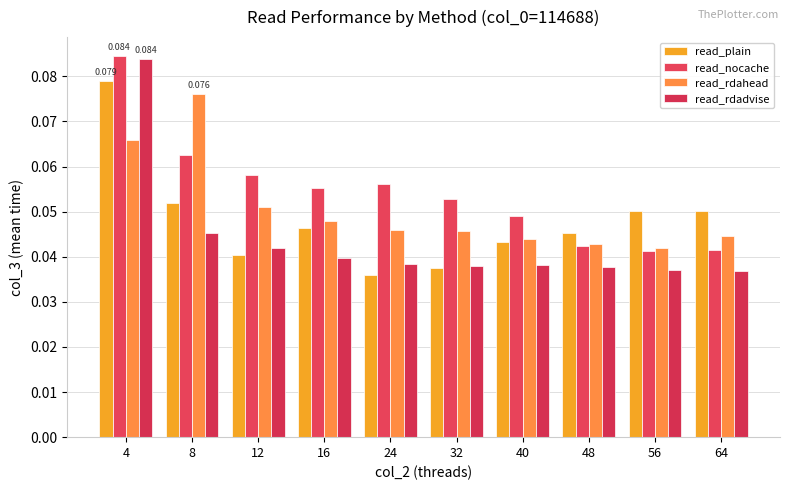

What are all the series names shown in the legend?

read_plain, read_nocache, read_rdahead, read_rdadvise